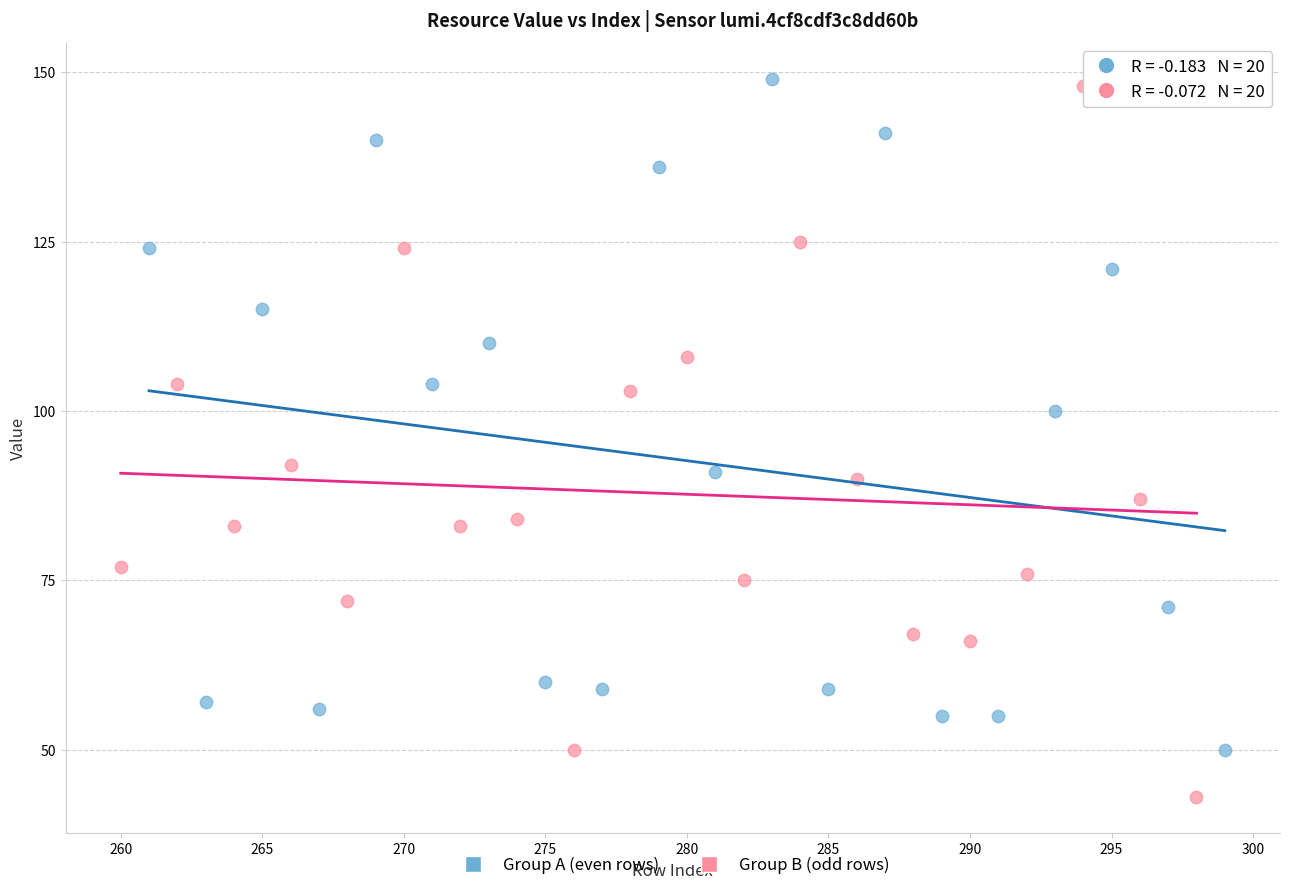

Which series reaches the maximum Y coordinate?

Group A (even rows)